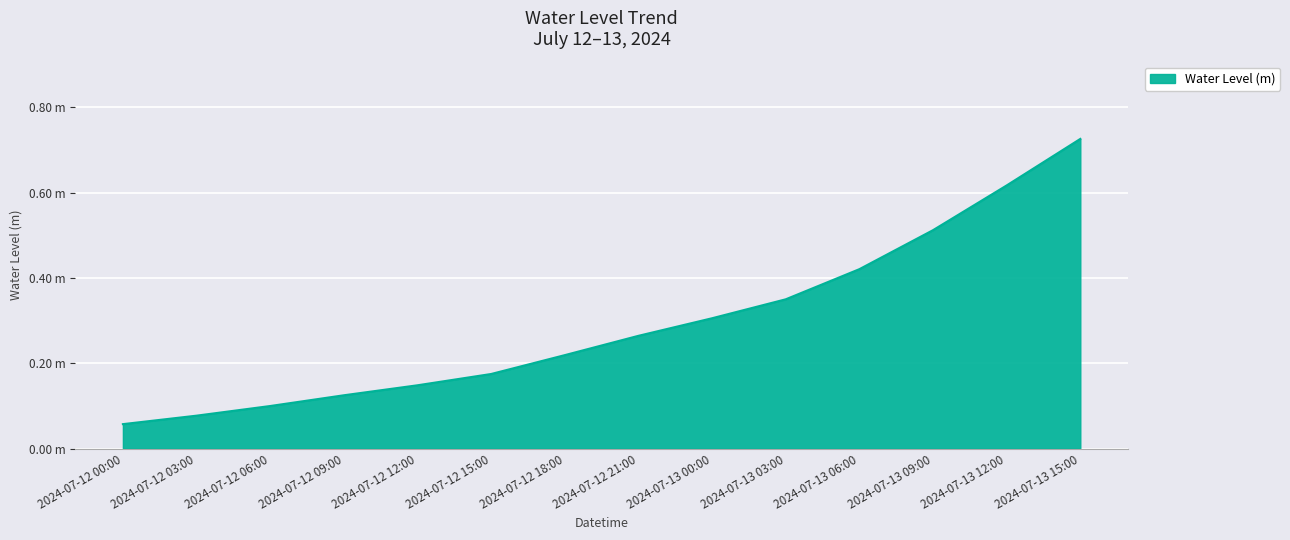

List the labels in order of value, largest first.

2024-07-13 15:00, 2024-07-13 12:00, 2024-07-13 09:00, 2024-07-13 06:00, 2024-07-13 03:00, 2024-07-13 00:00, 2024-07-12 21:00, 2024-07-12 18:00, 2024-07-12 15:00, 2024-07-12 12:00, 2024-07-12 09:00, 2024-07-12 06:00, 2024-07-12 03:00, 2024-07-12 00:00